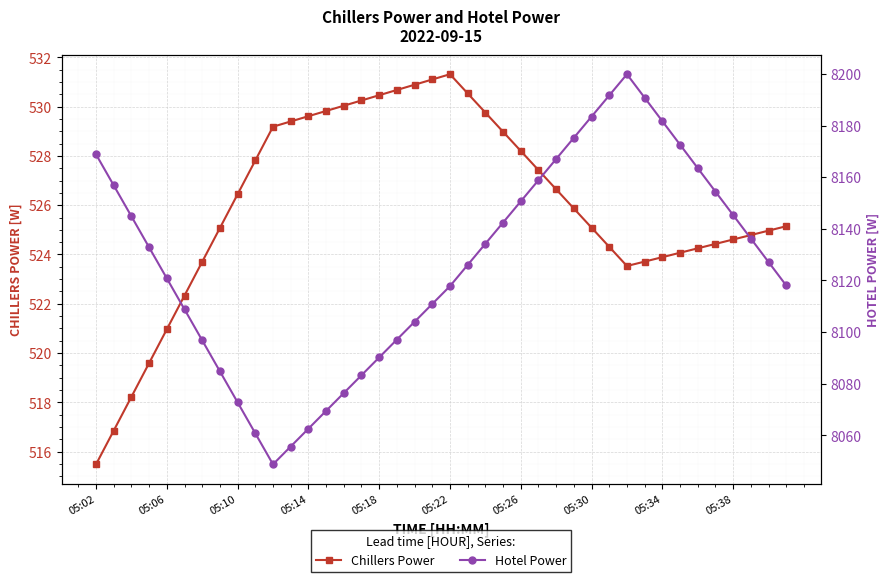

At 21, list the series in order from largest to smallest.

Hotel Power, Chillers Power